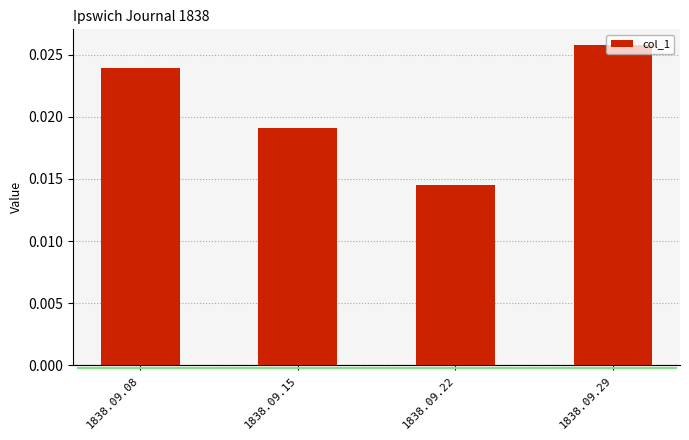

Count the values in the range 0 to 1.

4